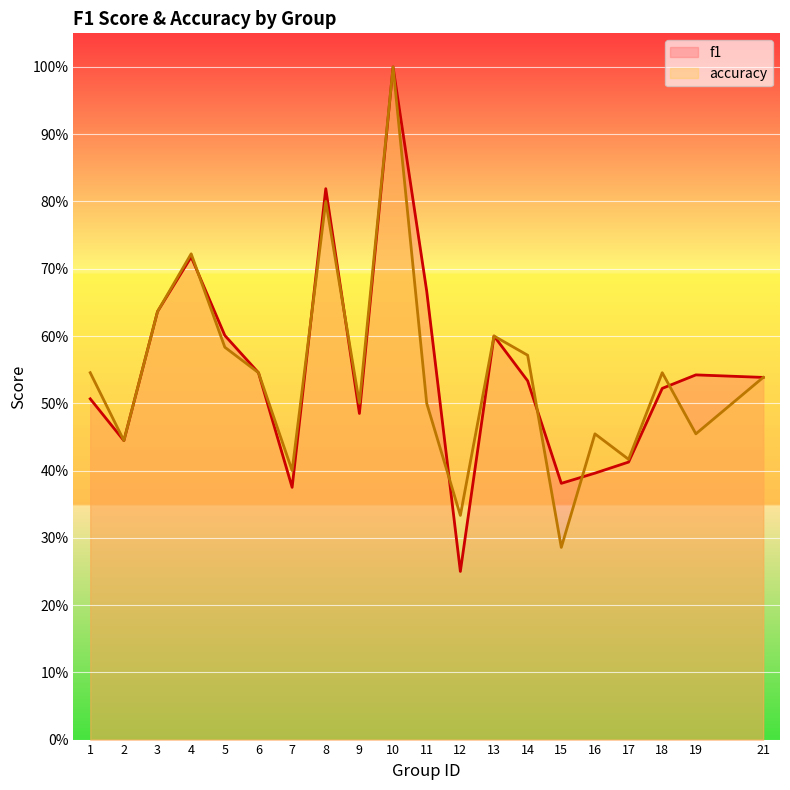

True or false: accuracy has a value of 0.5 at 11.

True